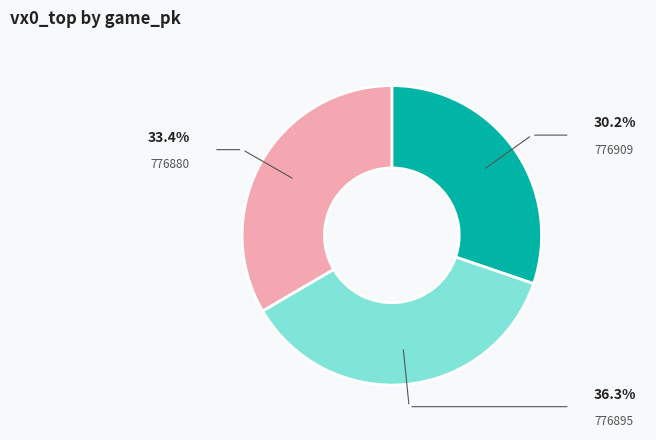

Which slice is the smallest?

776909